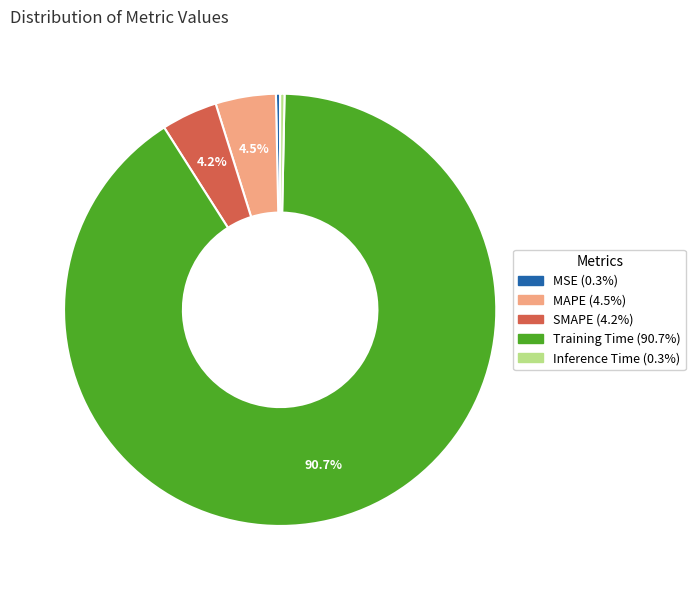

To the nearest percent, what is the combined percentage of Inference Time and MAPE?

5%